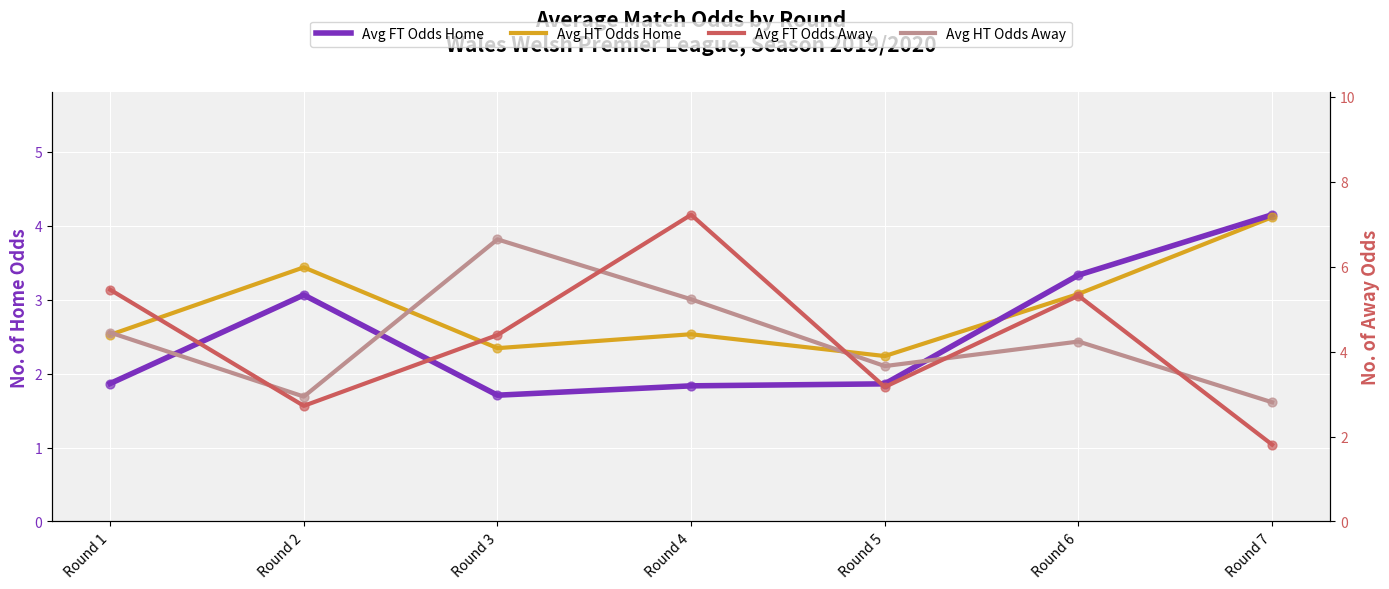

Which series has the largest total across all categories?

Avg FT Odds Away